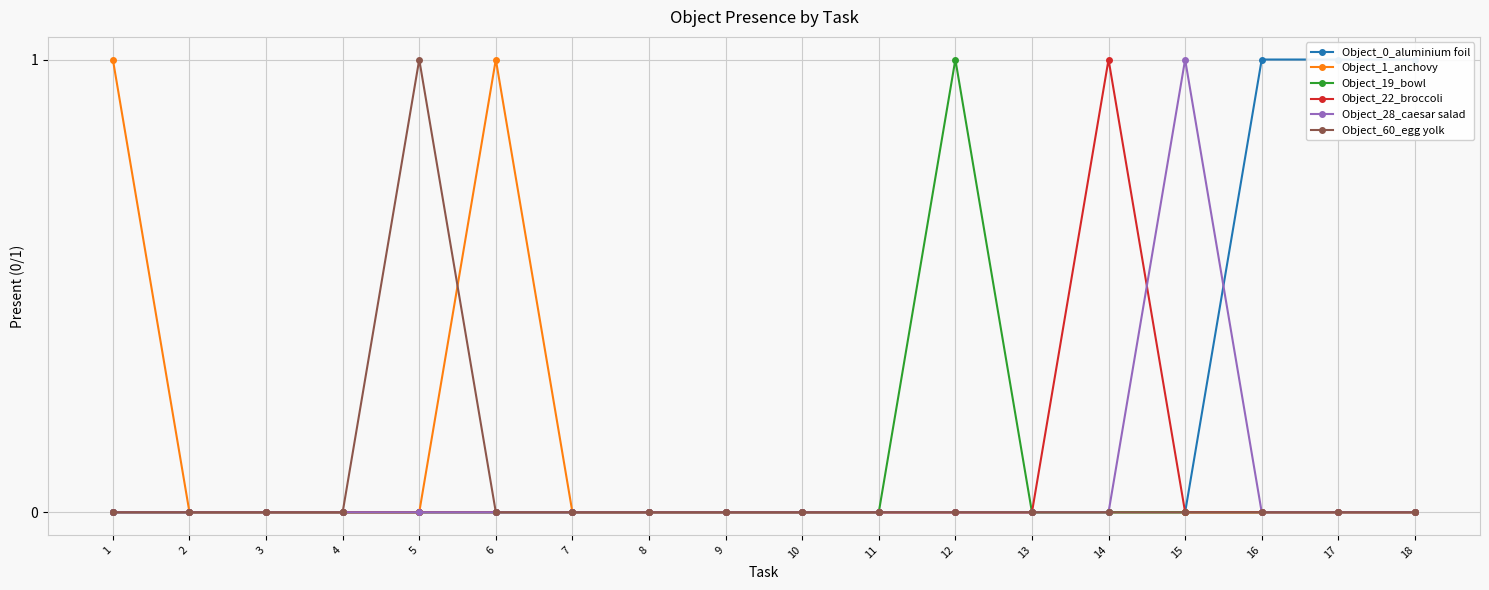

True or false: Object_19_bowl has more than 0 interior local peaks.

True